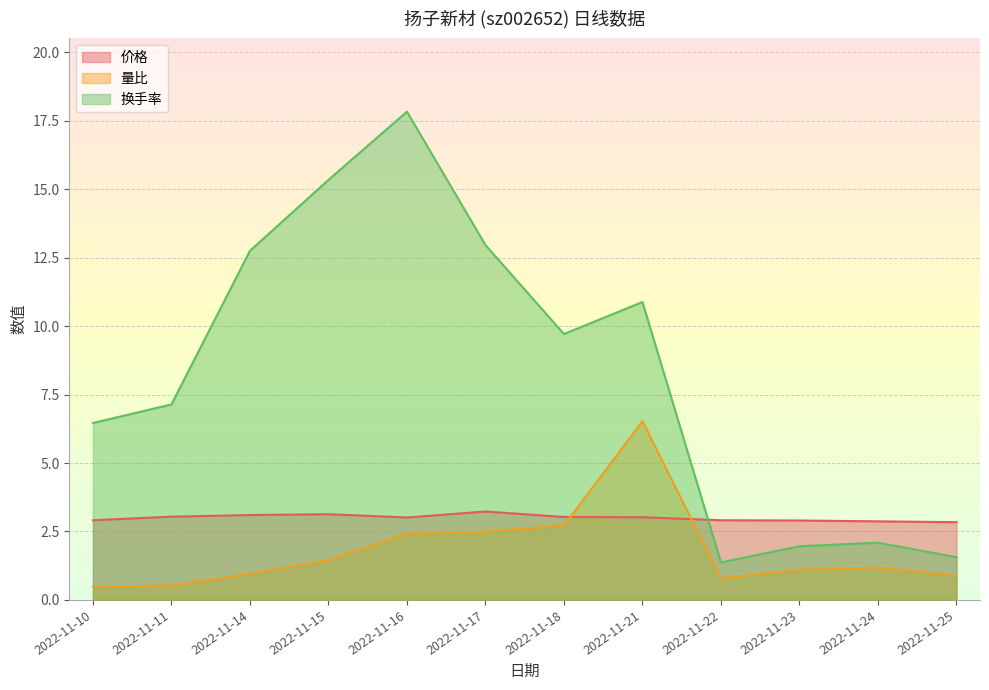

At 2022-11-11, list the series in order from largest to smallest.

换手率, 价格, 量比